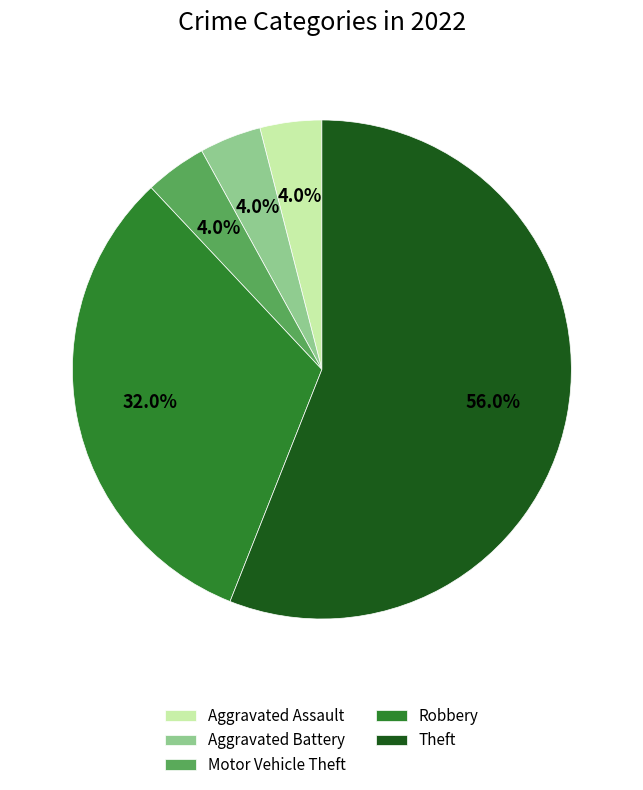

What is the majority slice?

Theft